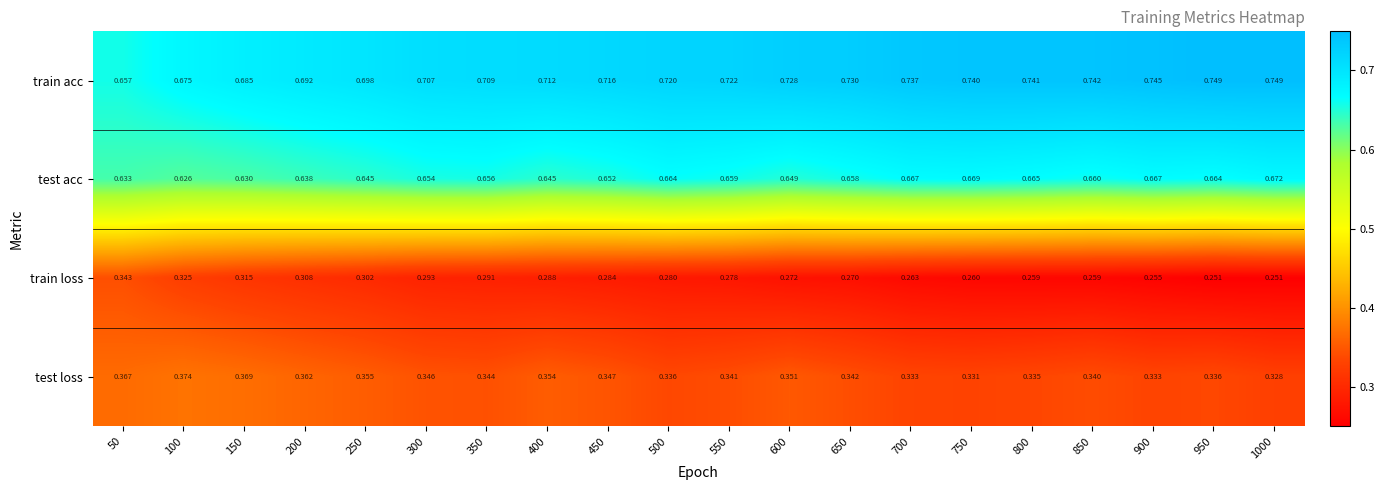

At 500, list the series in order from largest to smallest.

train acc, test acc, test loss, train loss